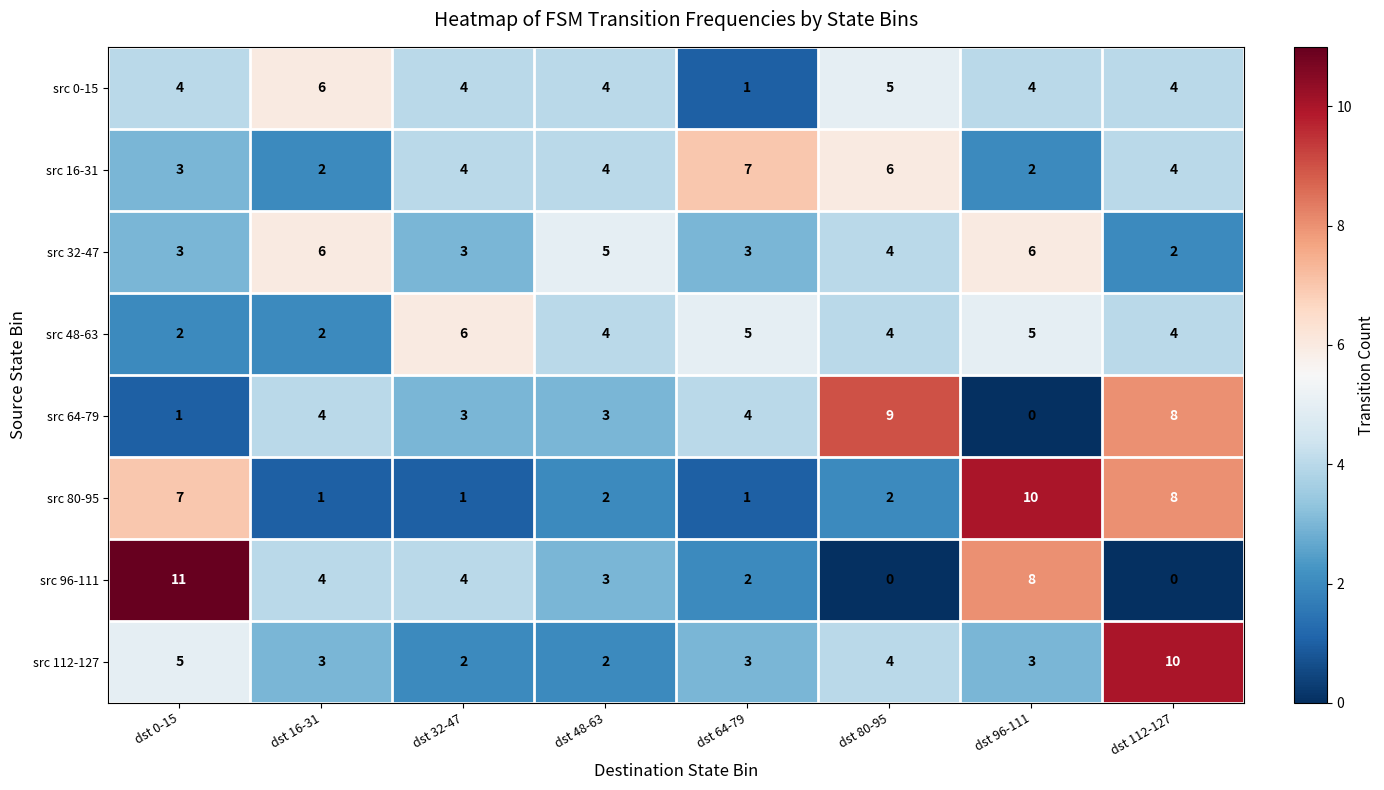

True or false: src 112-127 has a value of 4 at dst 80-95.

True